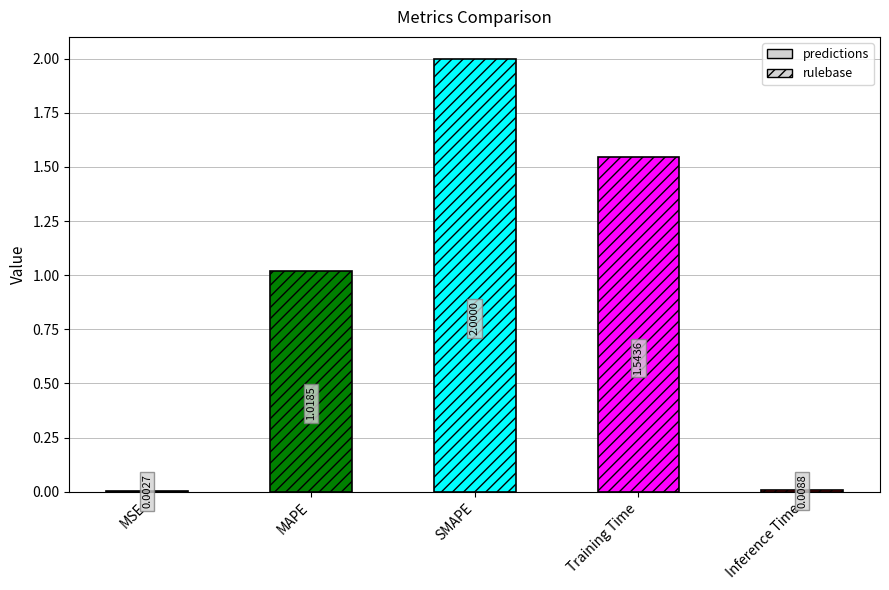

Are the bars grouped side by side (vs. stacked)?

No